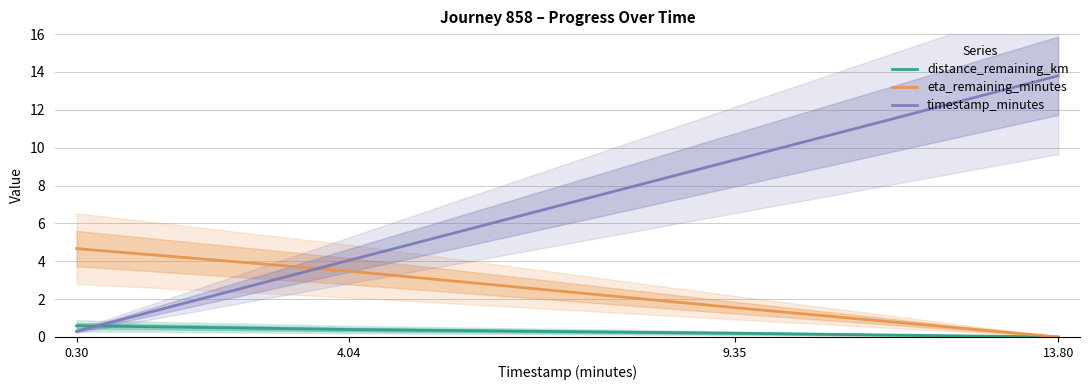

Is the value of distance_remaining_km at 9.35 greater than the value of eta_remaining_minutes at 13.80?

Yes